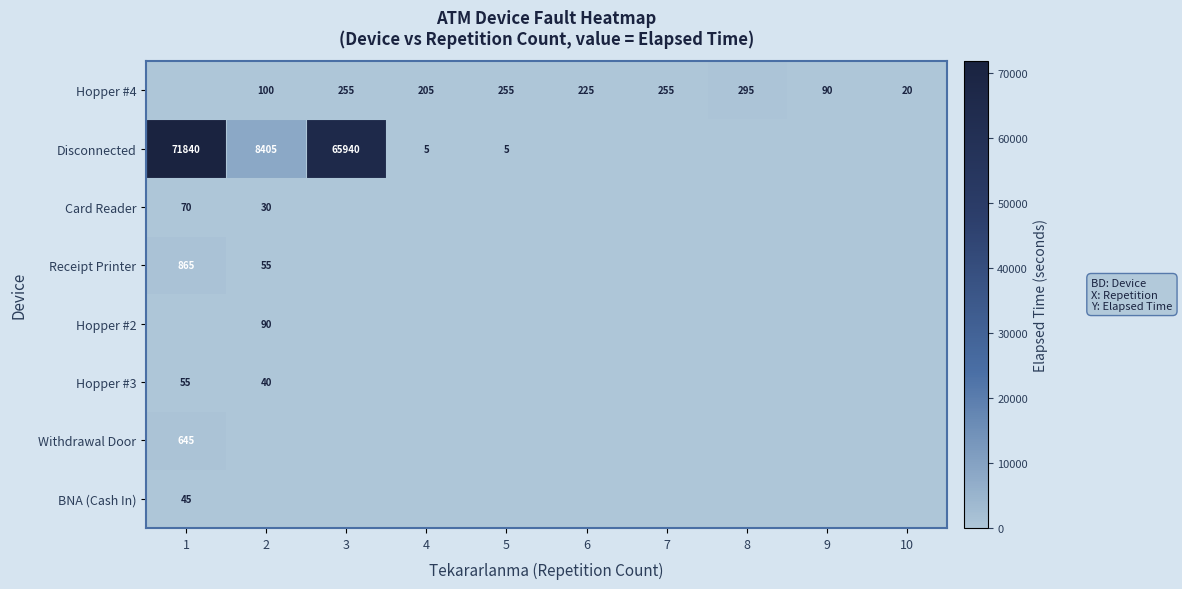

Is it true that Hopper #4 equals 295 at 8?

True